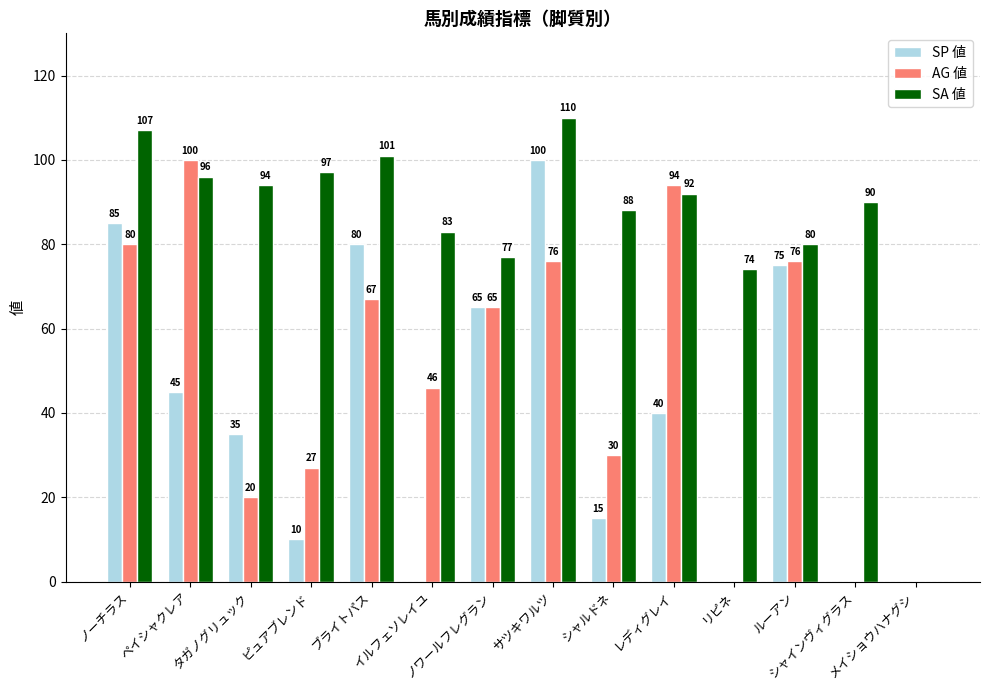

Reading right to left, transcribe all the data shown in this chart.

SP 値: 0	0	75	0	40	15	100	65	0	80	10	35	45	85
AG 値: 0	0	76	0	94	30	76	65	46	67	27	20	100	80
SA 値: 0	90	80	74	92	88	110	77	83	101	97	94	96	107